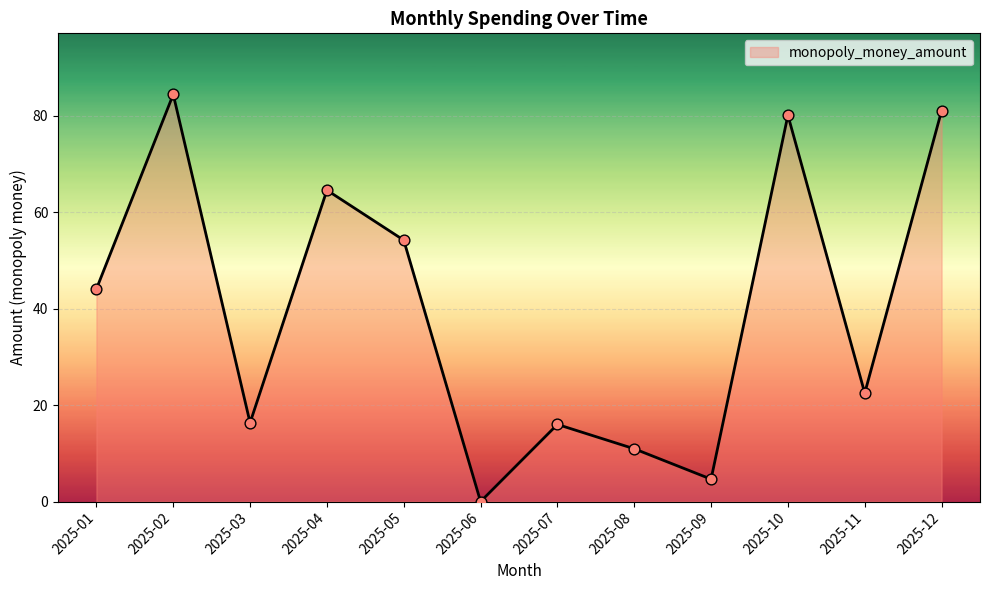

What is the change in value from 2025-10 to 2025-12?

+0.9